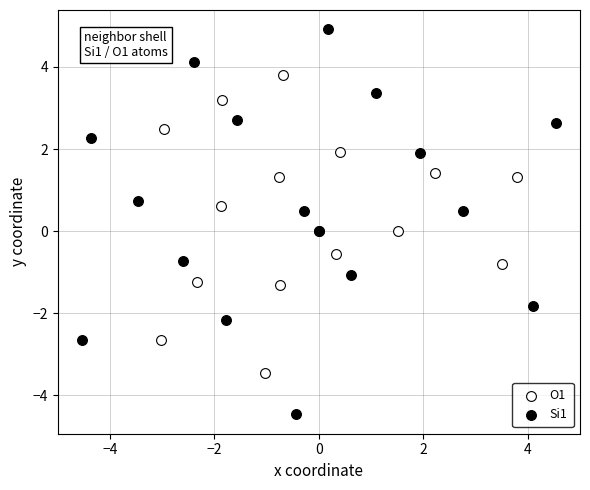

Which series reaches the maximum Y coordinate?

Si1